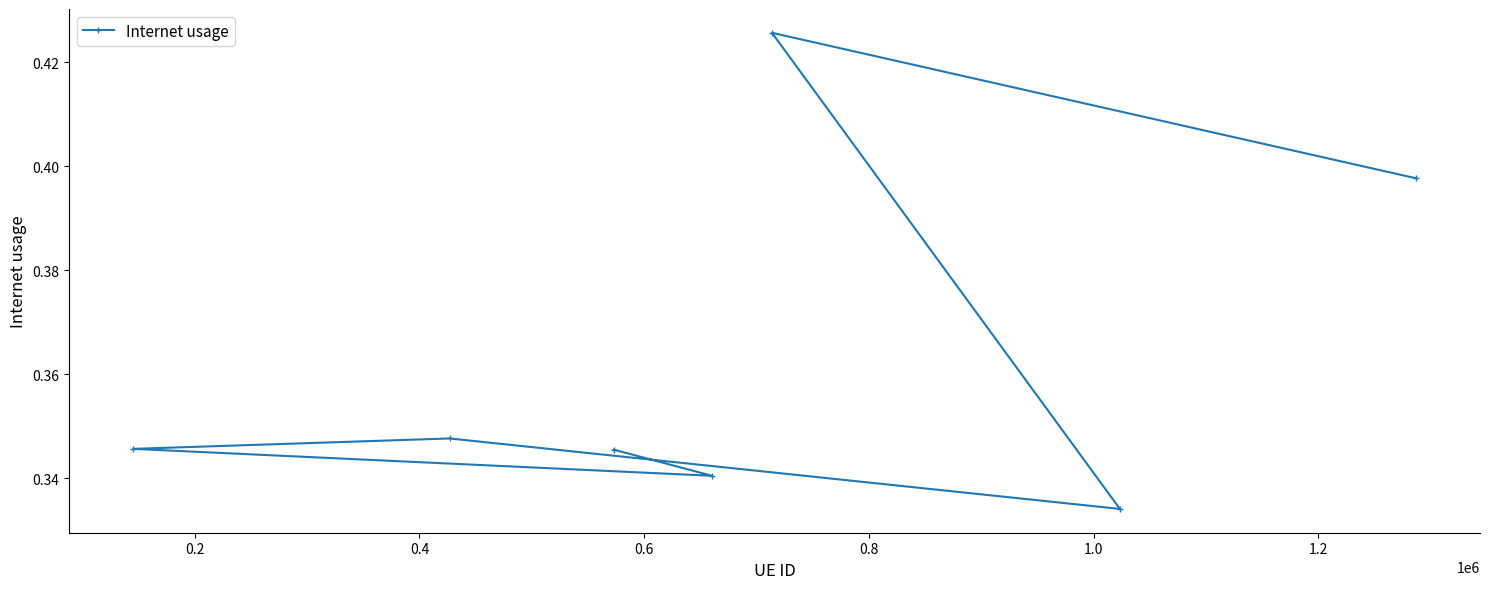

How many values are between 0 and 1?

7